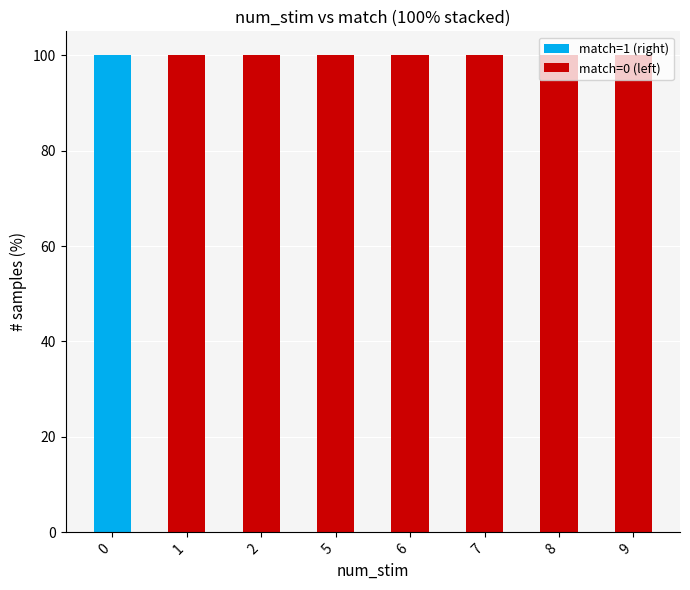

The match=1 (right) series shows 0 at 8. True or false?

True